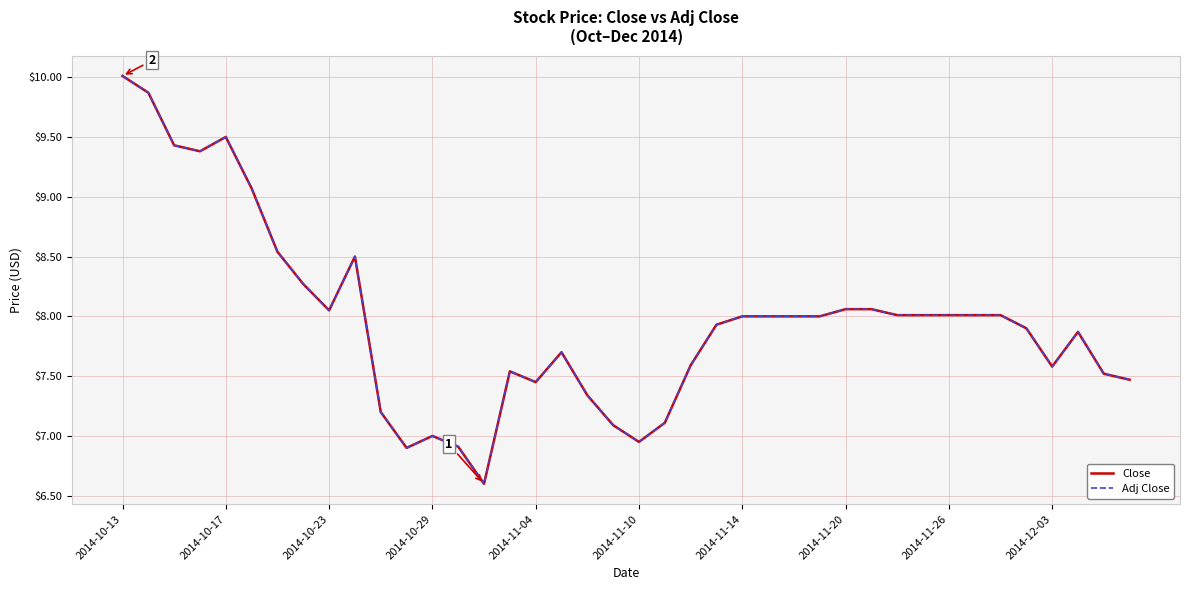

Which series has the largest total across all categories?

Close